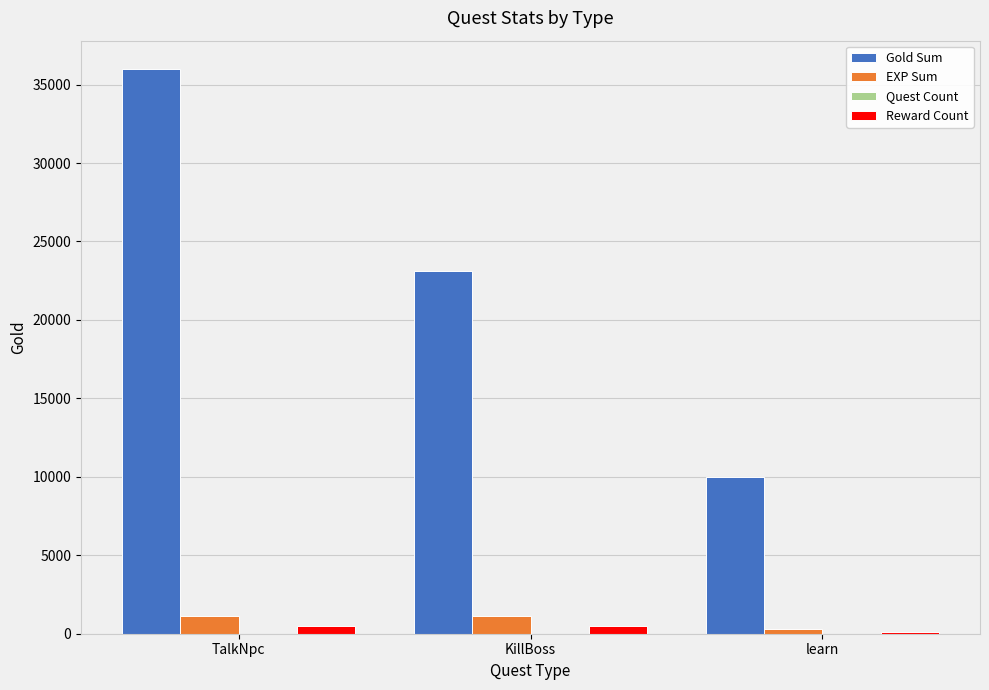

What is the spread (max minus min) of values at learn?

9999